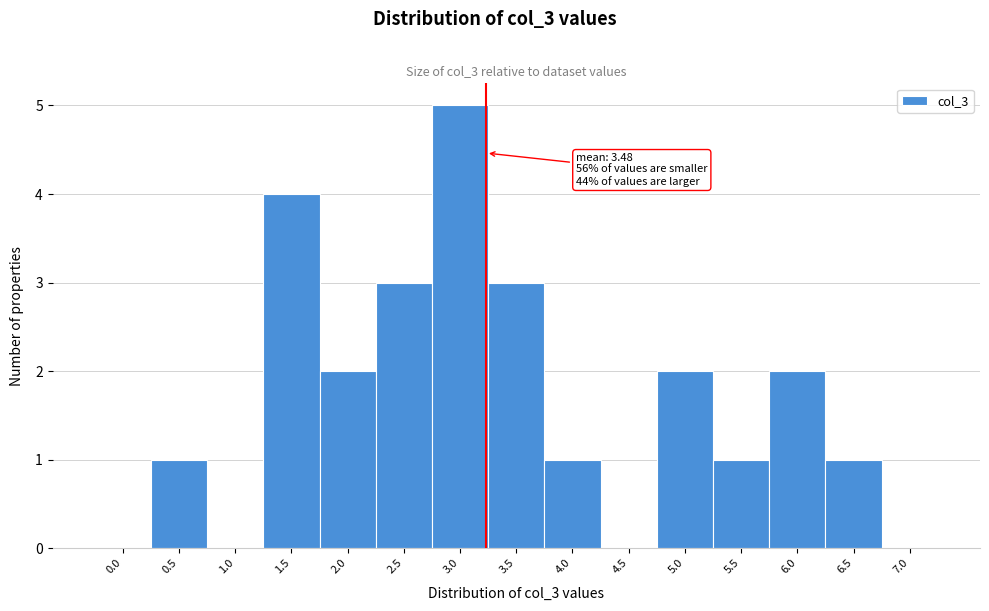

Reading left to right, extract all data points from this chart.

0.0=0	0.5=1	1.0=0	1.5=4	2.0=2	2.5=3	3.0=5	3.5=3	4.0=1	4.5=0	5.0=2	5.5=1	6.0=2	6.5=1	7.0=0